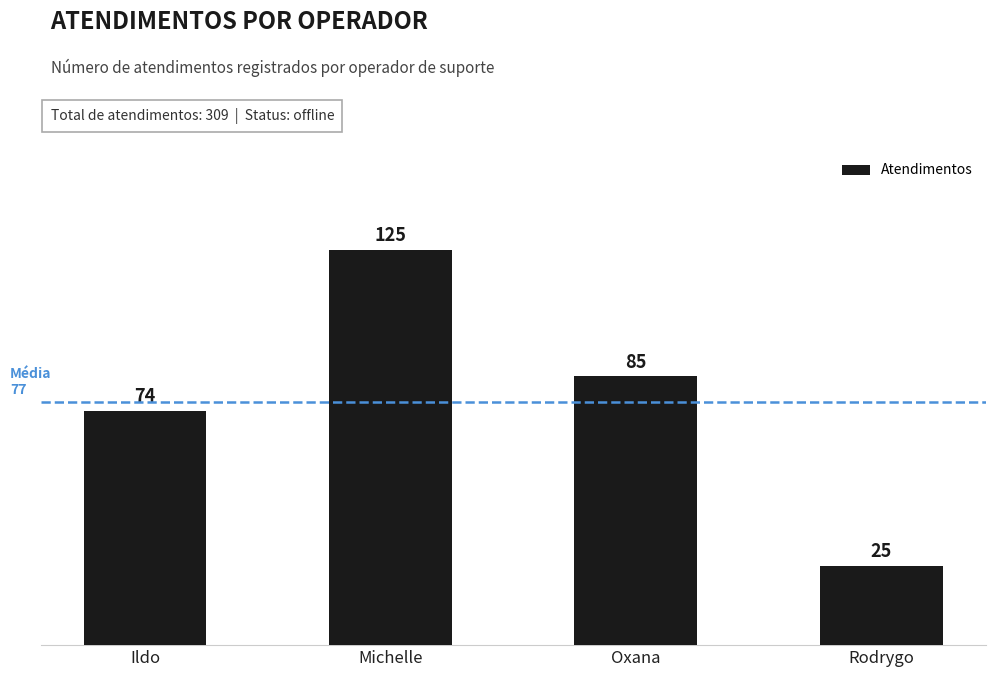

Is it true that the value at Michelle is 125?

True